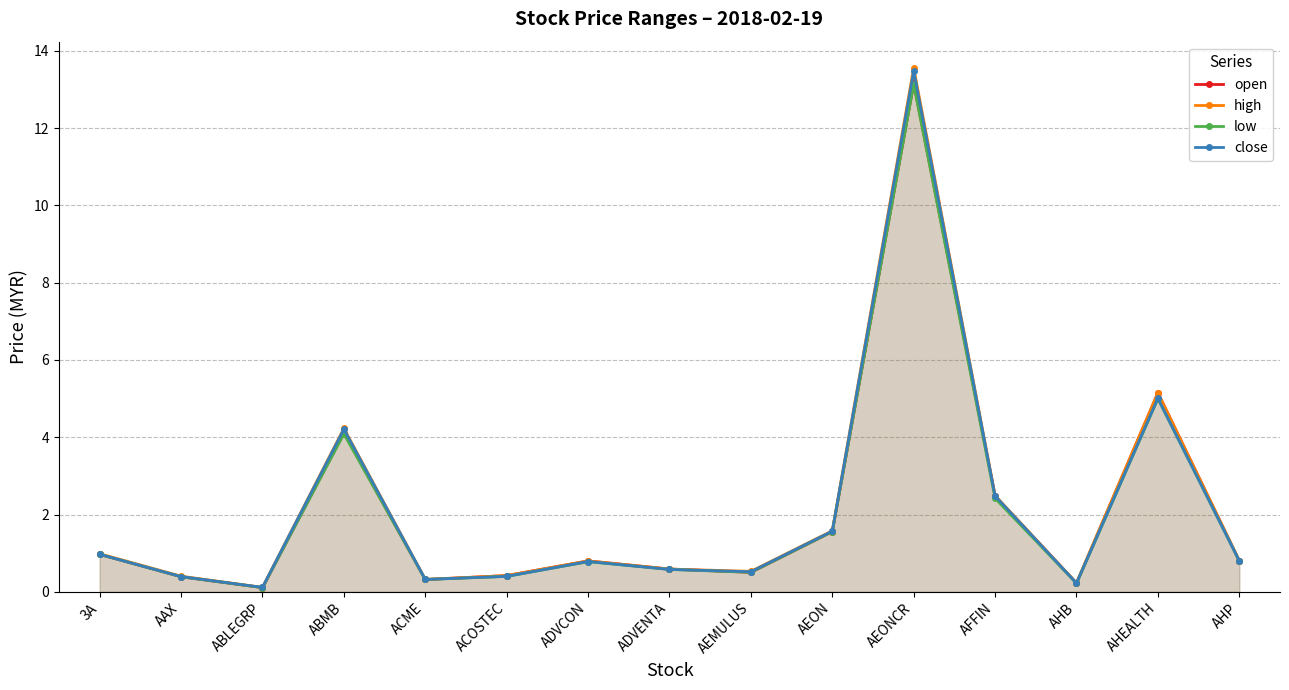

What are all the series names shown in the legend?

open, high, low, close